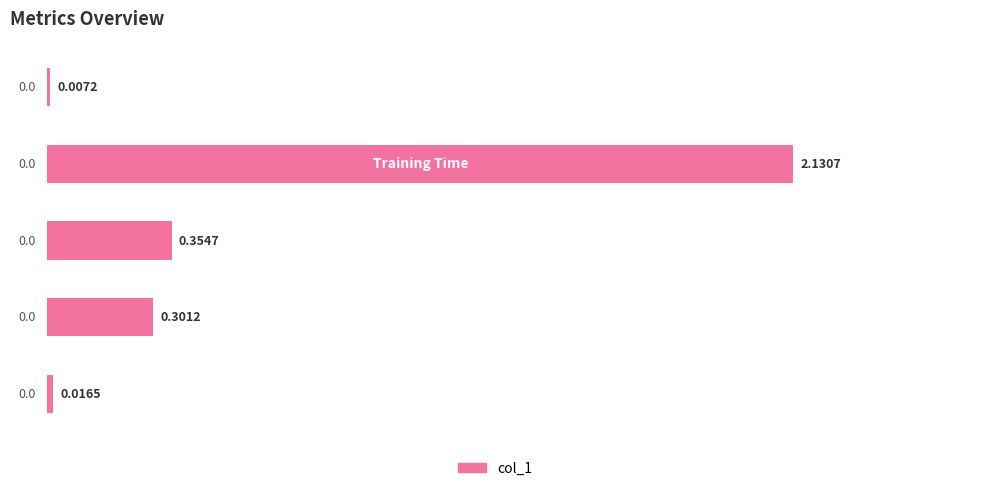

What is the sum of all values?

2.8